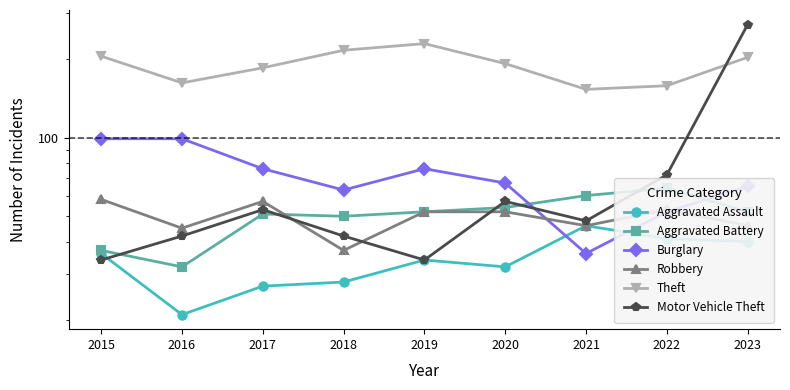

At which category is the sum across all series the highest?

2023